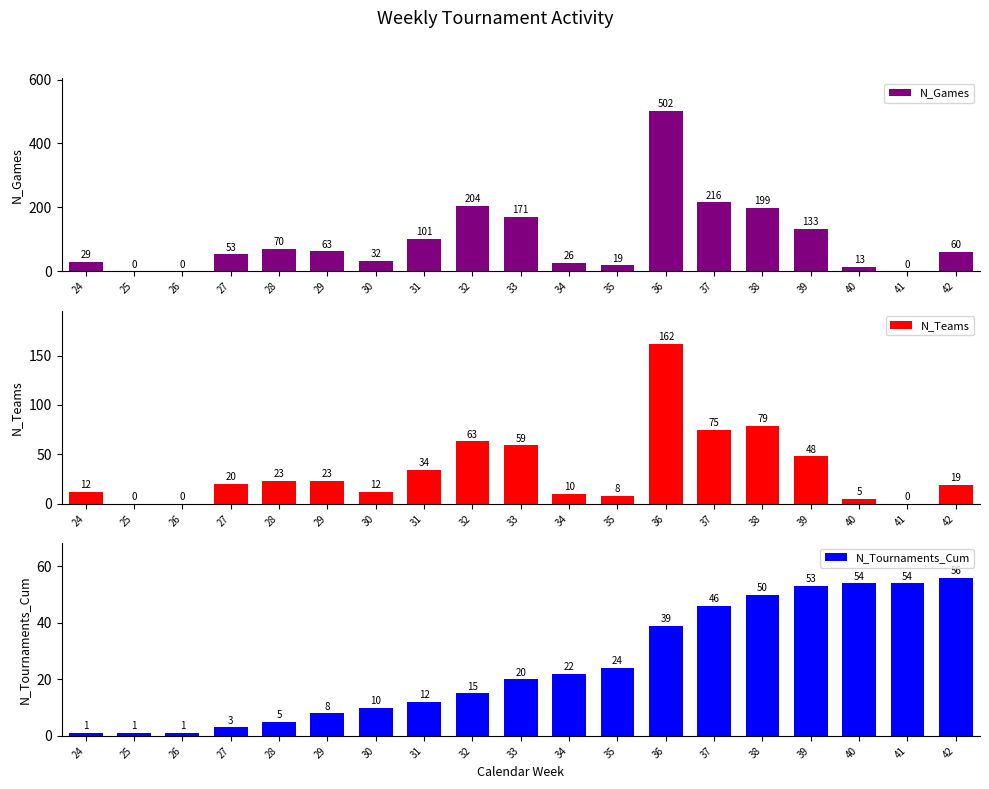

The N_Games series shows 199 at 38. True or false?

True